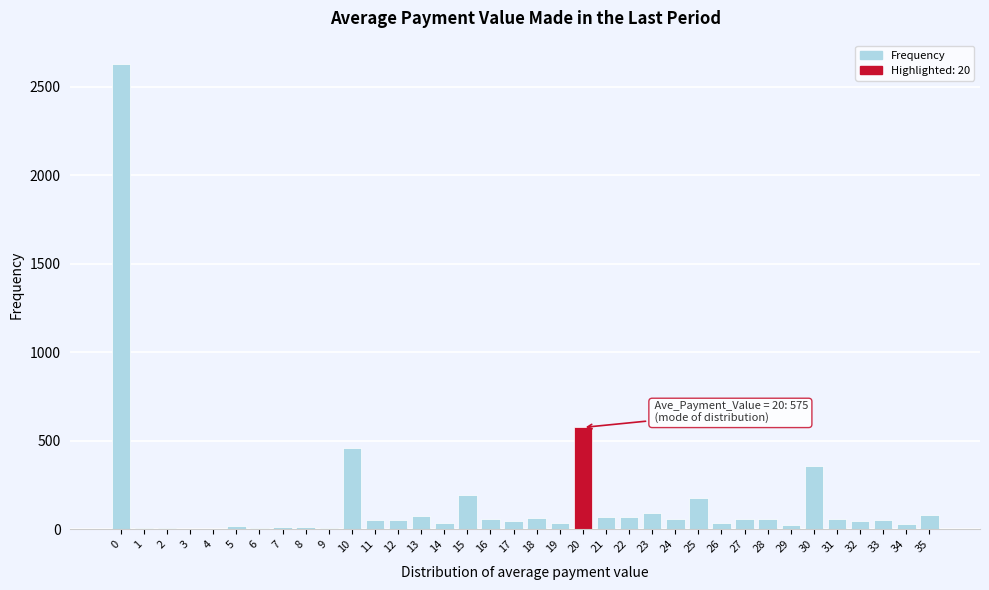

What is the maximum value shown in the chart?

2628